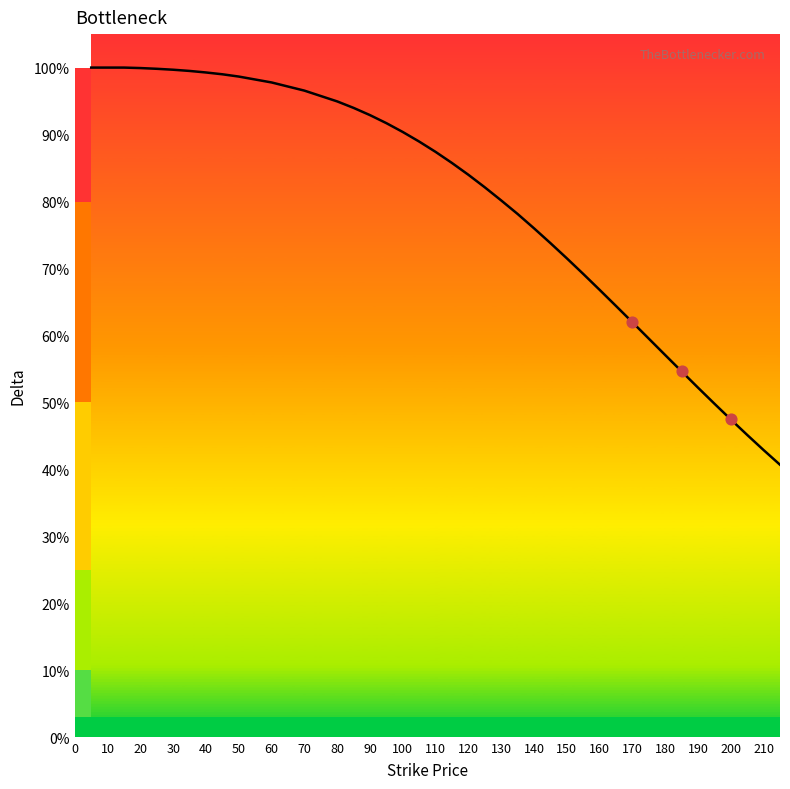

What is the change in value from 20 to 28?

-0.3